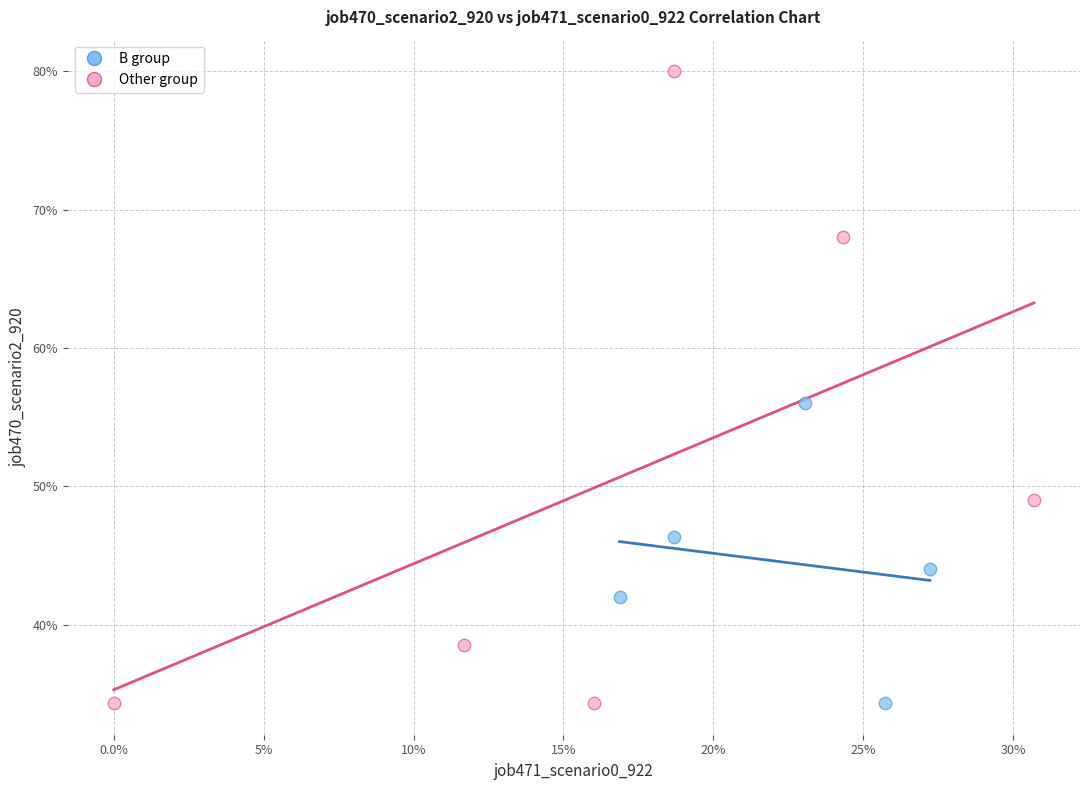

What are all the series names shown in the legend?

B group, Other group